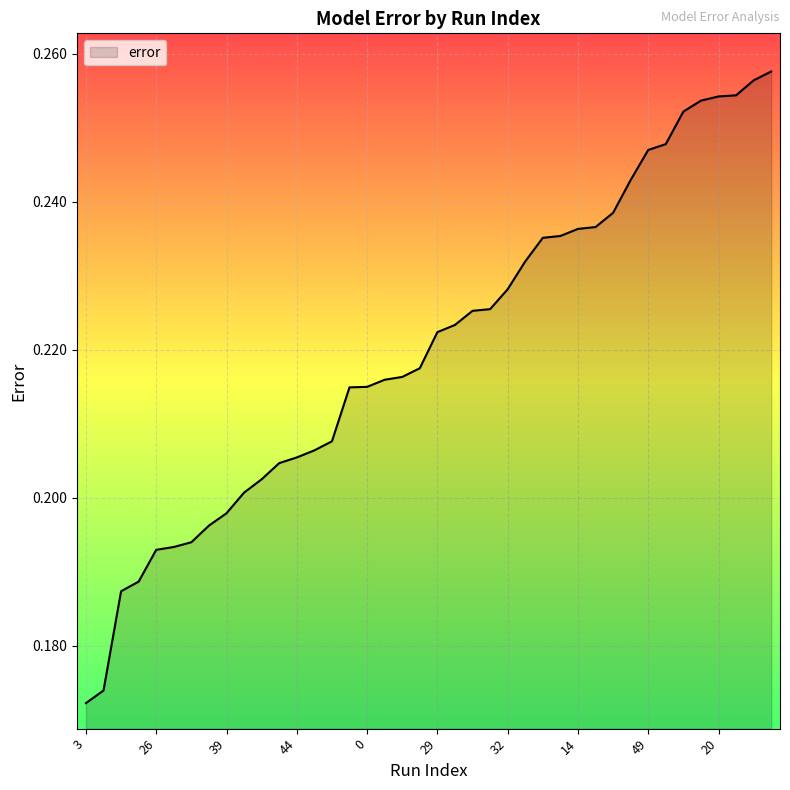

Is this an area chart (filled region under the line)?

Yes